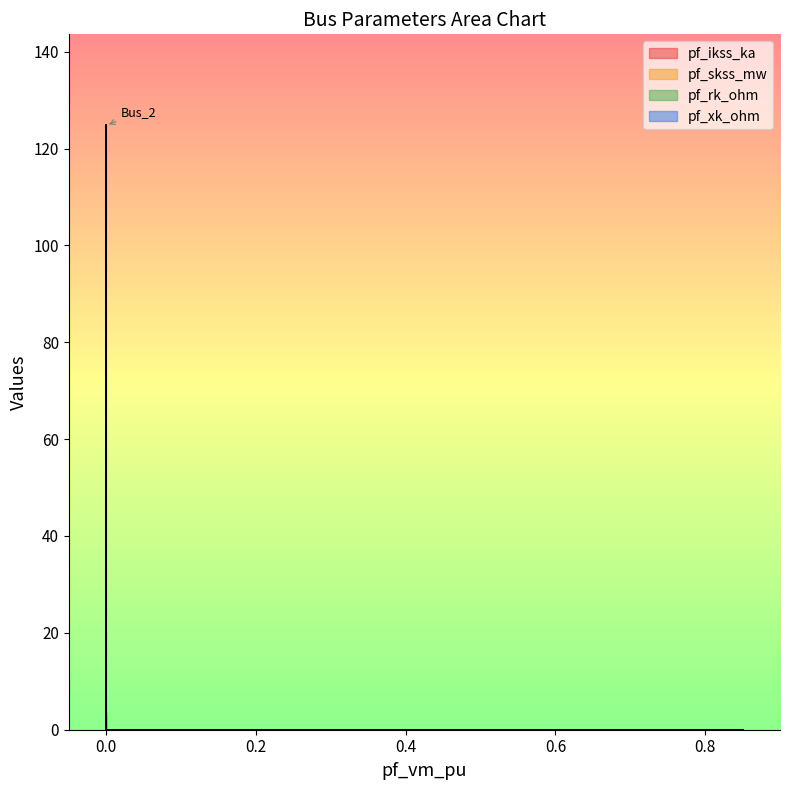

Between Bus_2 and Bus_3, which series saw the biggest shift?

pf_skss_mw